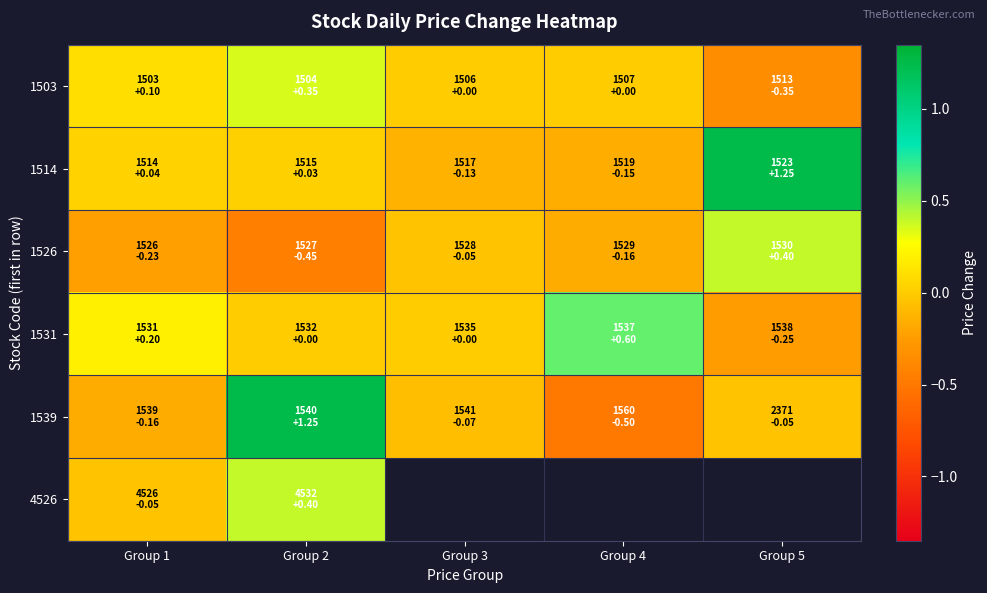

What is the maximum value shown in the chart?

1.2